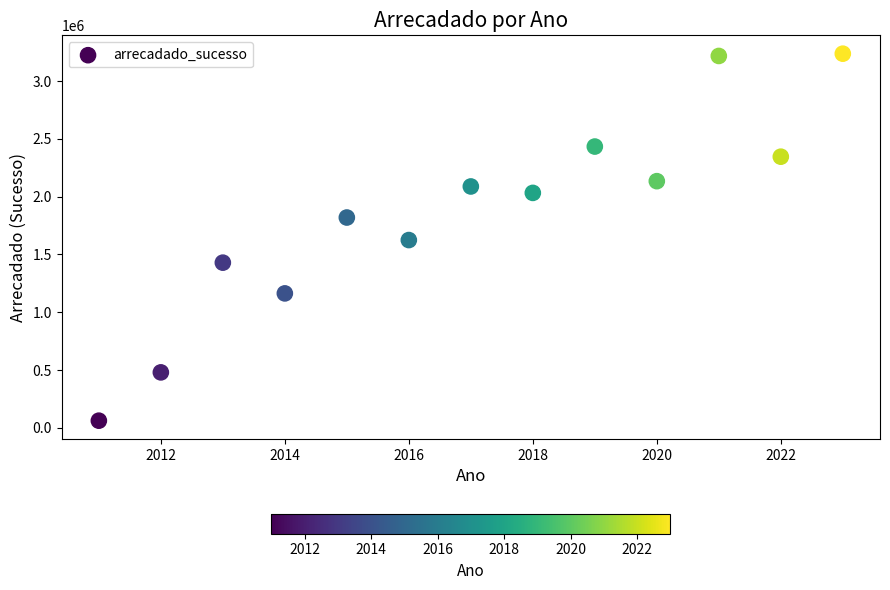

What is the range of Y values (max minus min)?

3175309.6